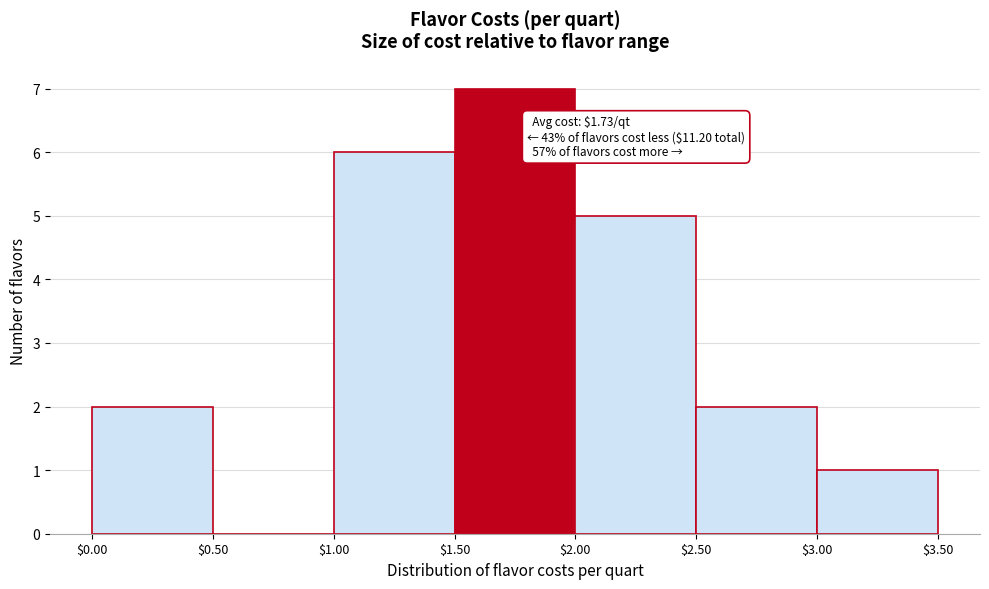

Over which range of the x-axis is the bar tallest?

$1.50 to $2.00